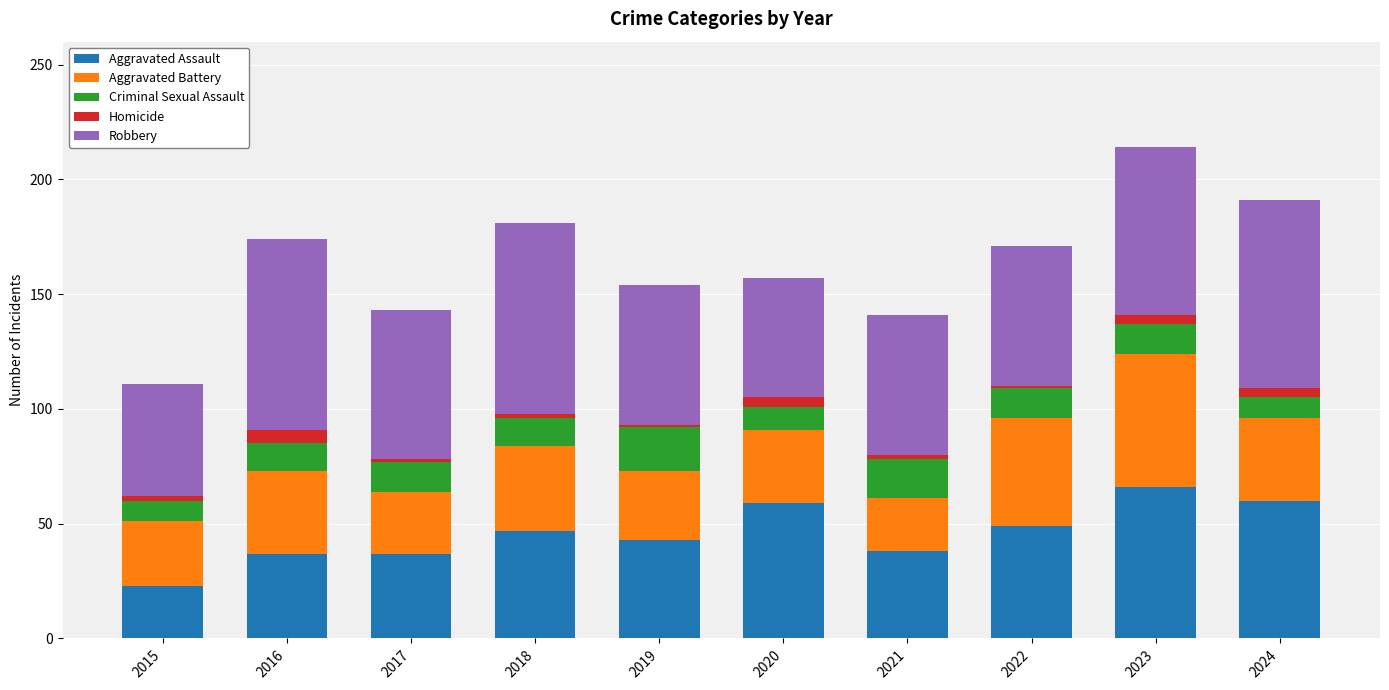

What is the sum of all Aggravated Assault values?

459